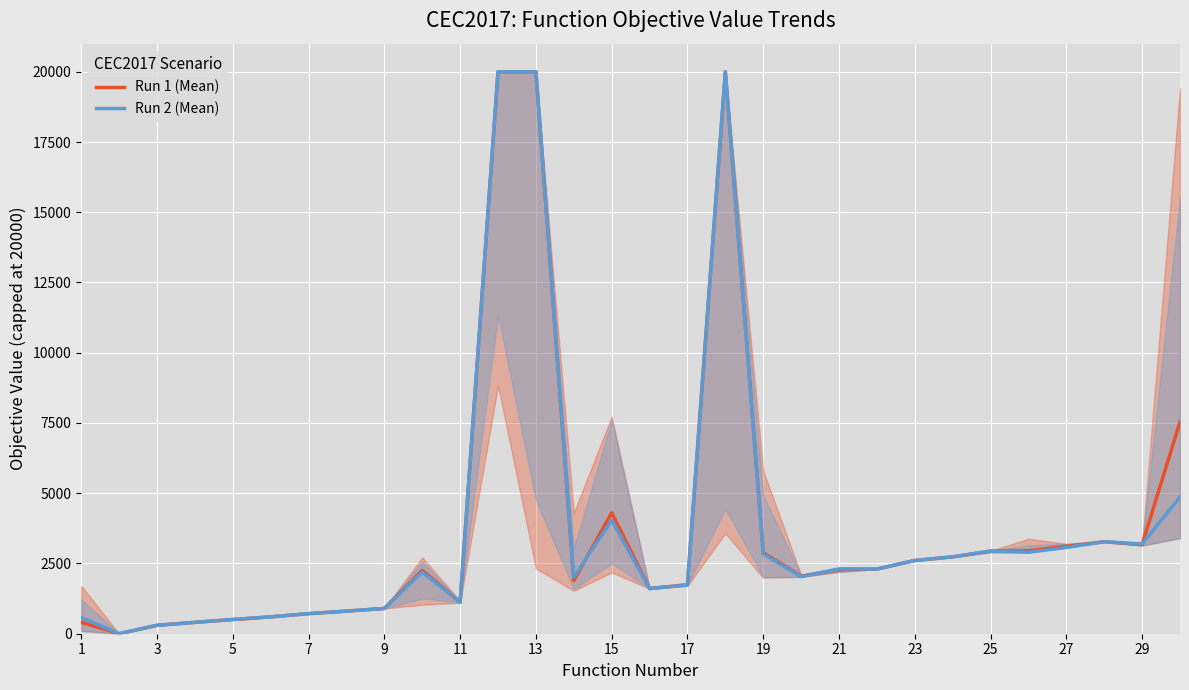

The value of Run 1 (Mean) at 19 is 2882.9. True or false?

True